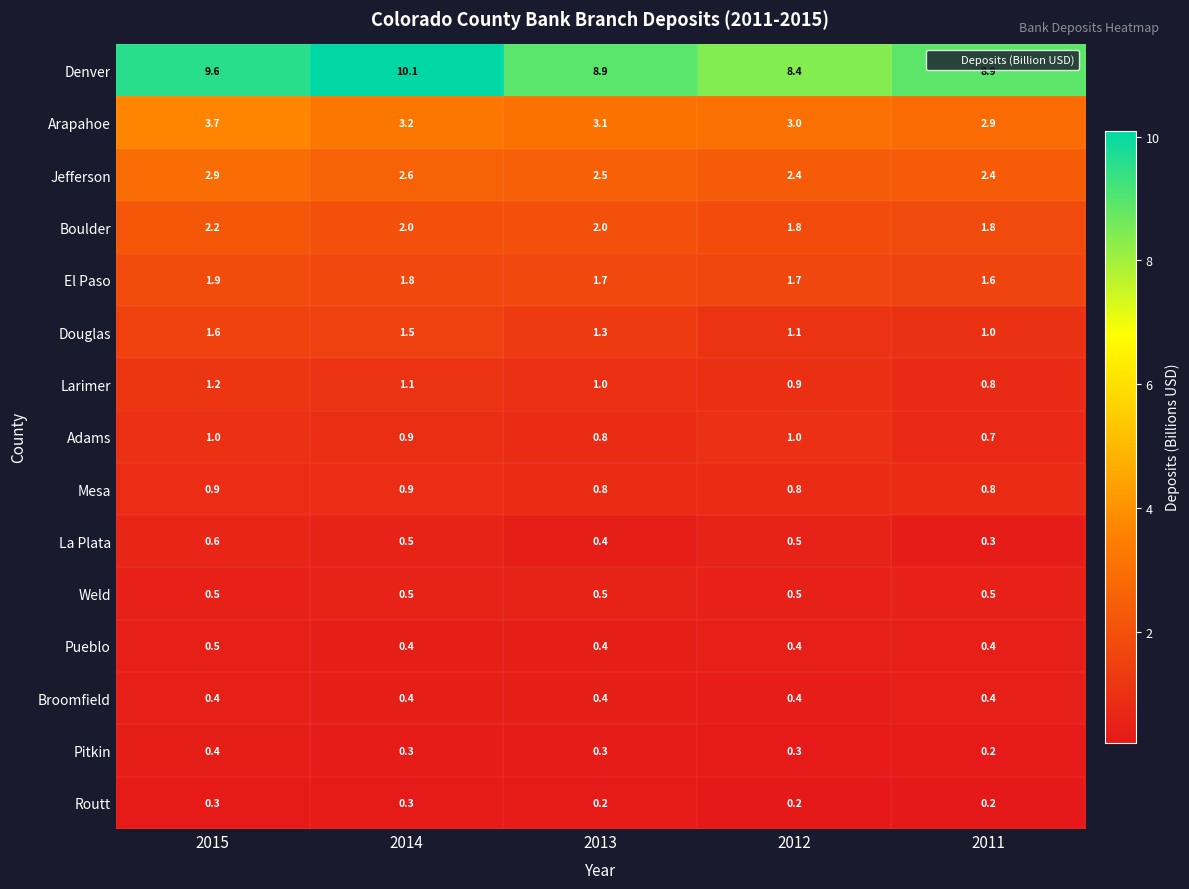

What is the total value across all series at 2015?

27.7